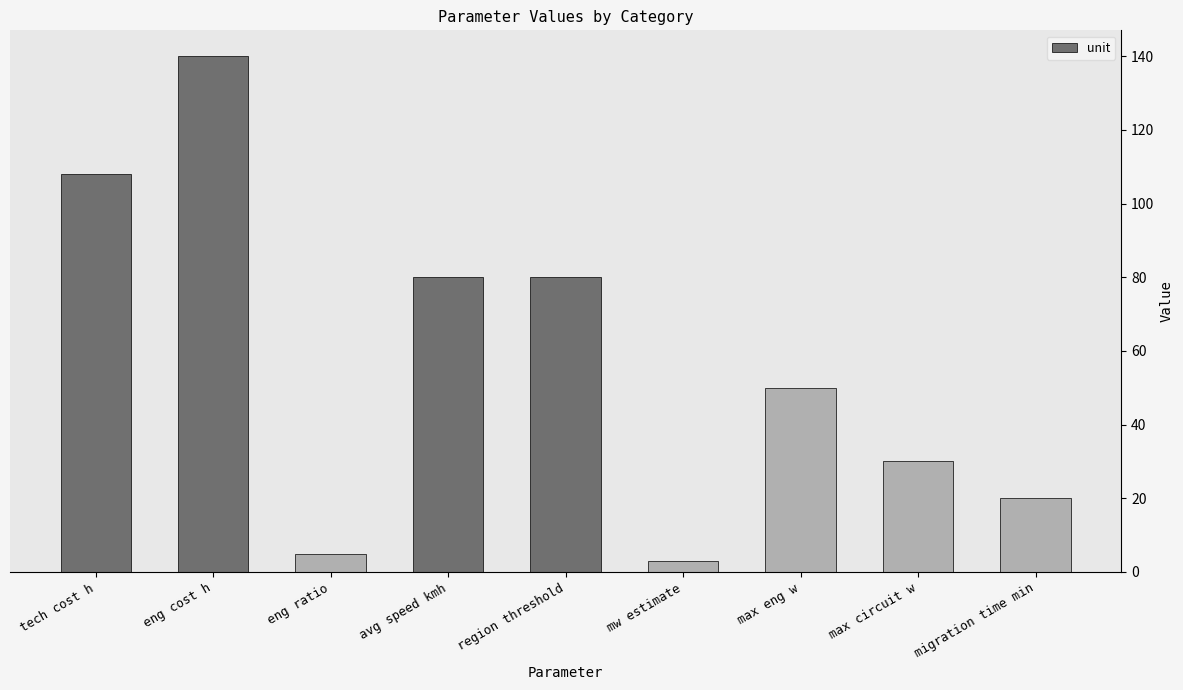

What is the change in value from tech cost h to mw estimate?

-105